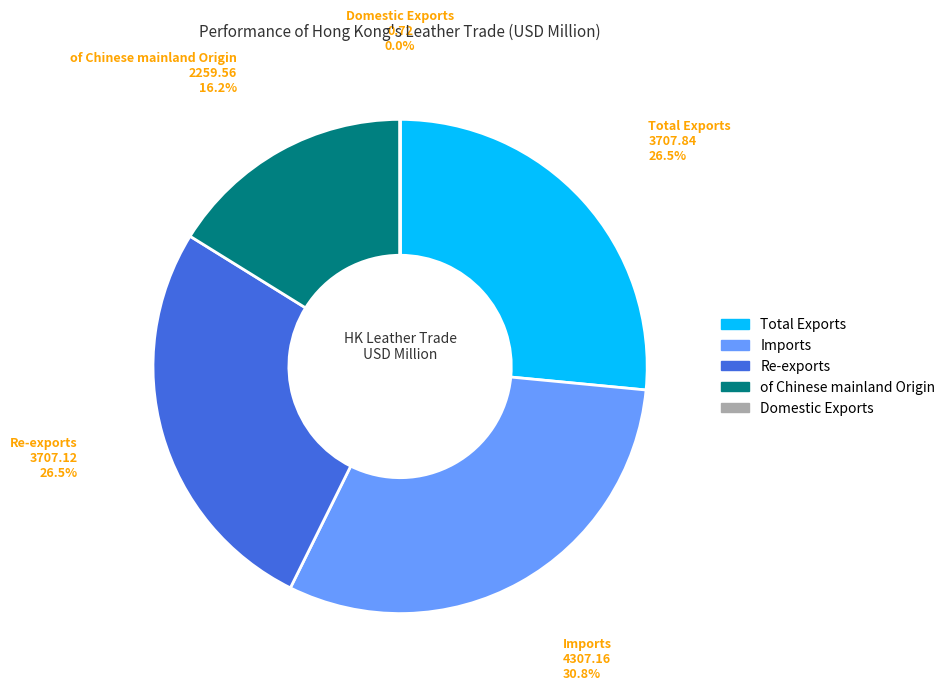

Does of Chinese mainland Origin account for over 50% of the chart?

No